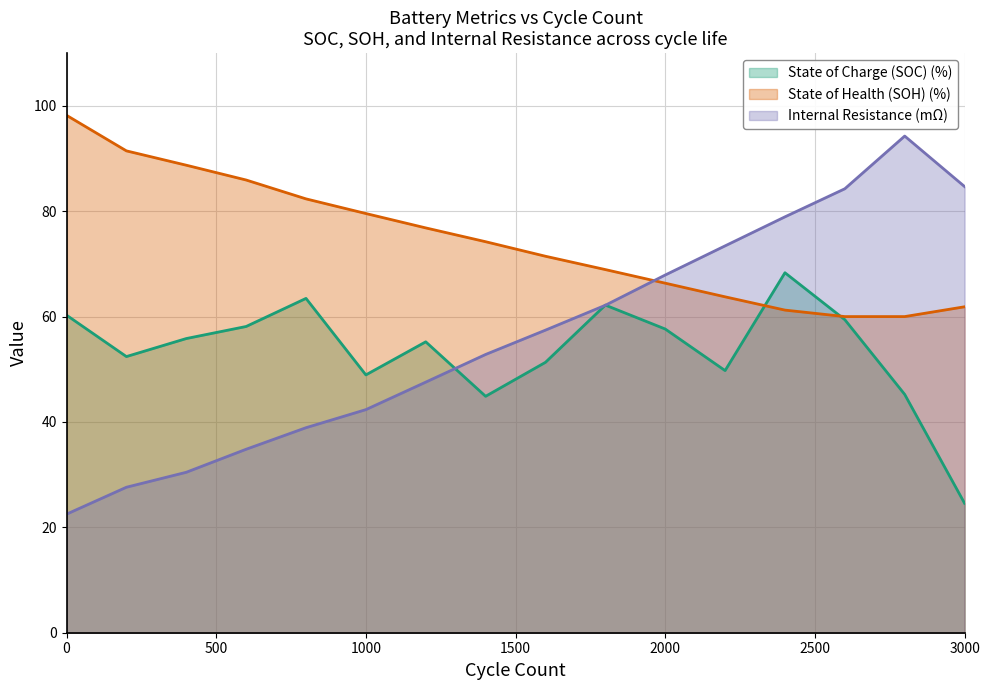

True or false: State of Health (SOH) (%) has more than 1 interior local peaks.

False